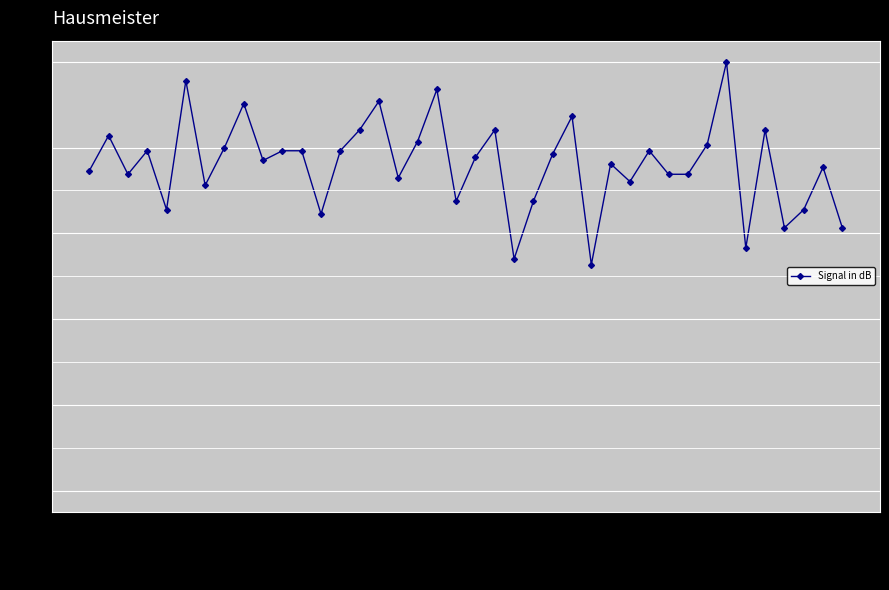

What is the difference between the second highest and minimum values?

42.9